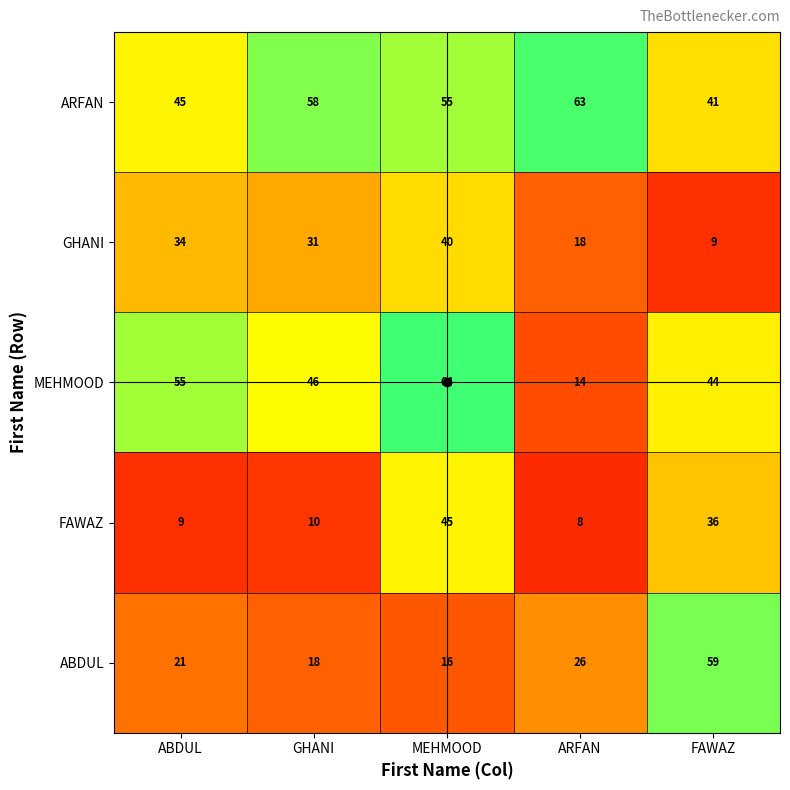

What is the difference between the maximum and minimum values in the MEHMOOD series?

50